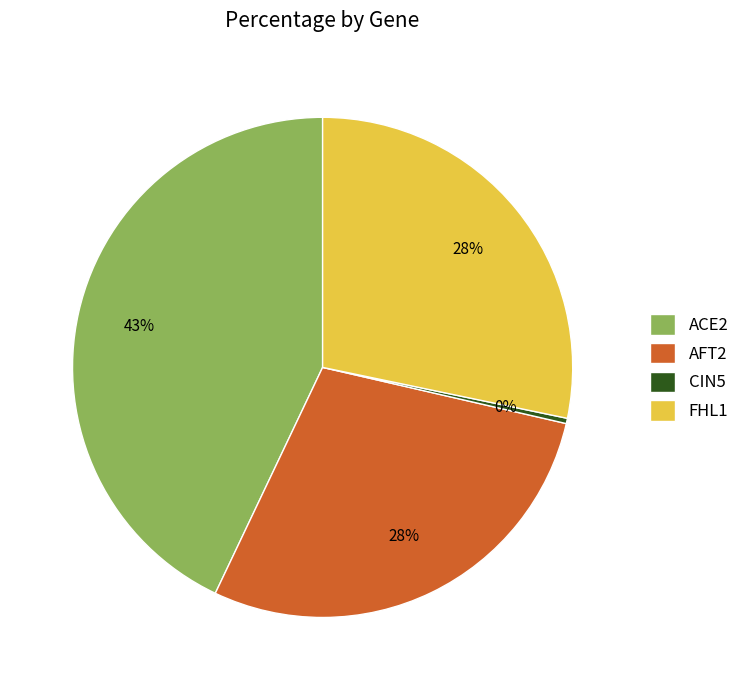

How many segments does this pie chart have?

4